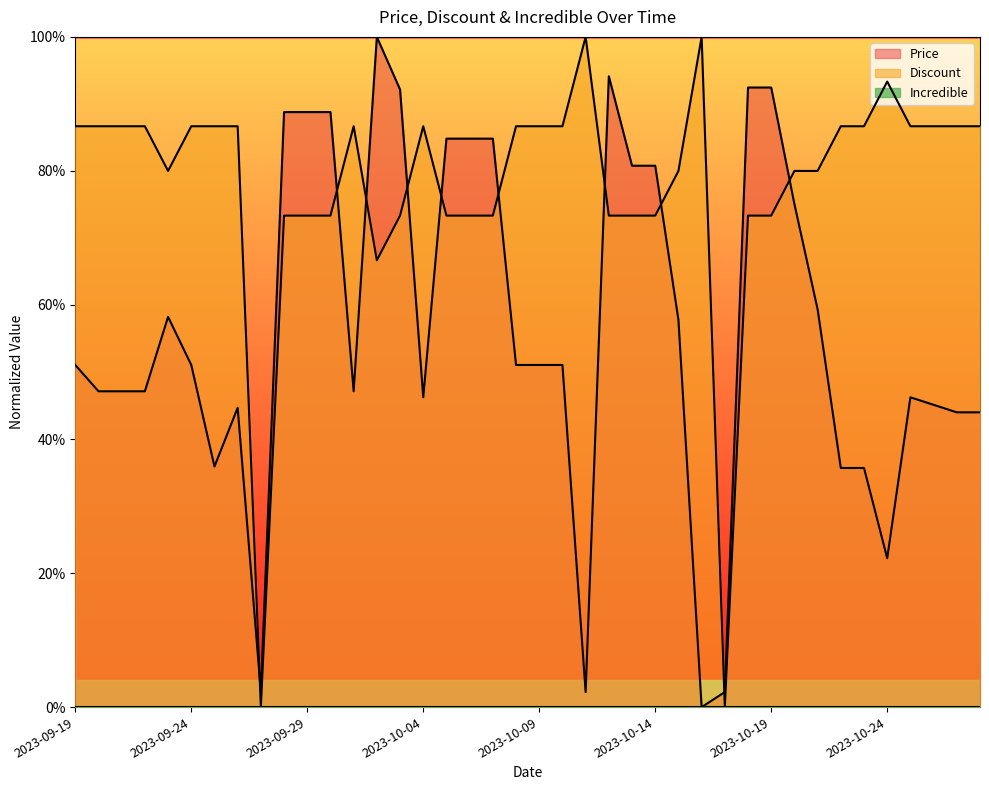

Between which two adjacent categories do Price and Discount first intersect?

2023-09-26 and 2023-09-27